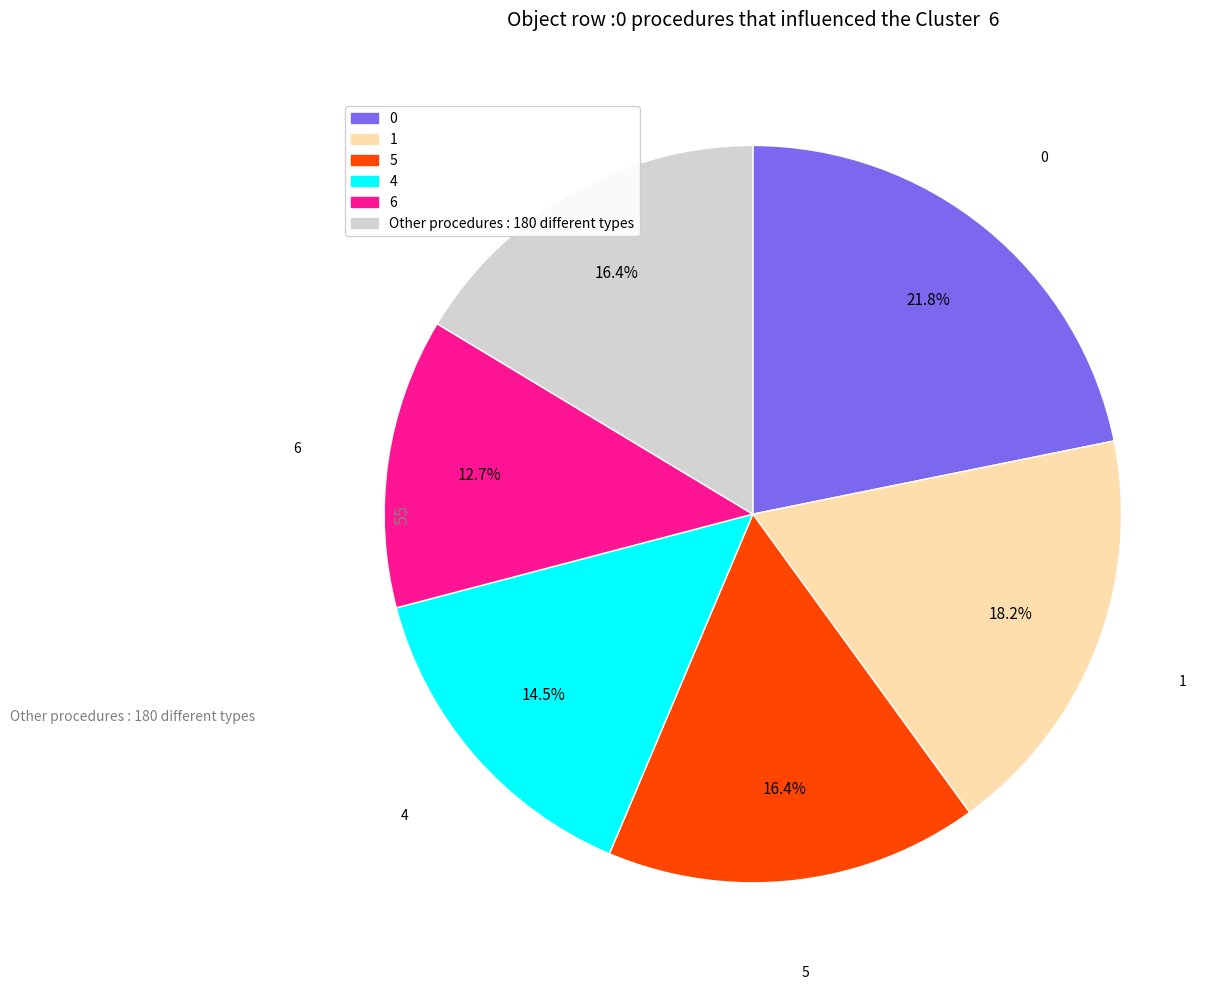

Is there a majority slice in this chart?

No